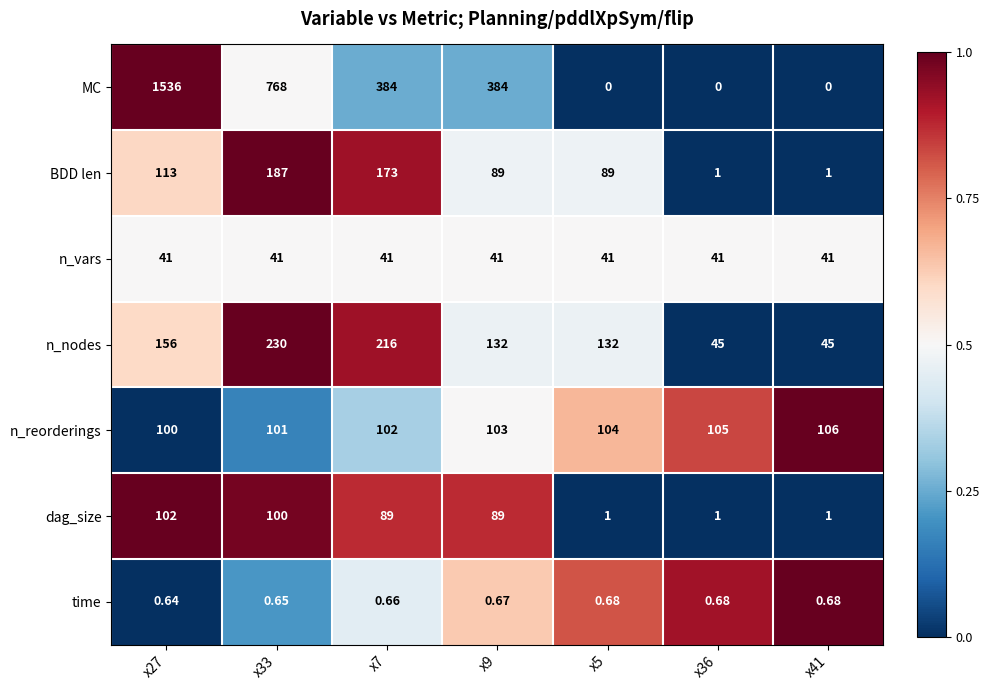

At which category is the sum across all series the highest?

x27